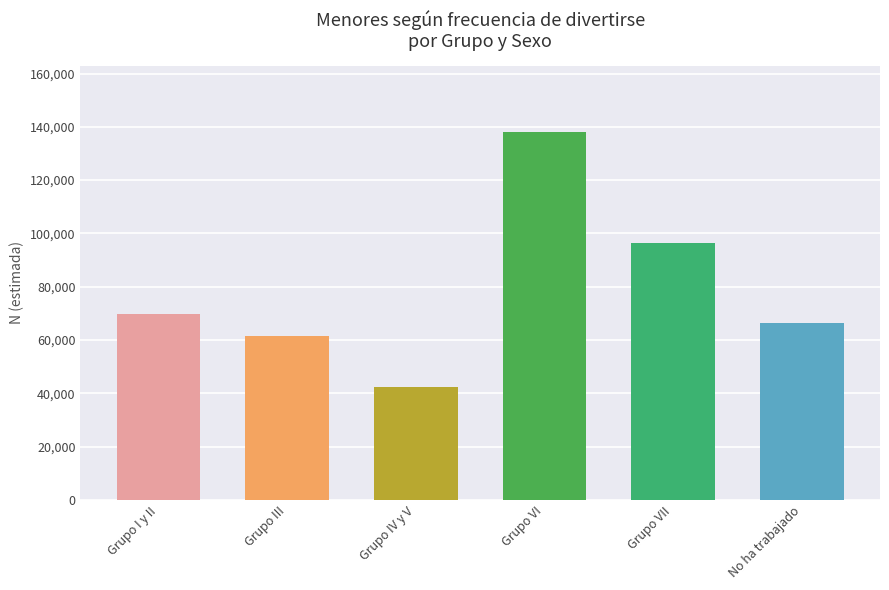

List the labels in order of value, smallest first.

Grupo IV y V, Grupo III, No ha trabajado, Grupo I y II, Grupo VII, Grupo VI